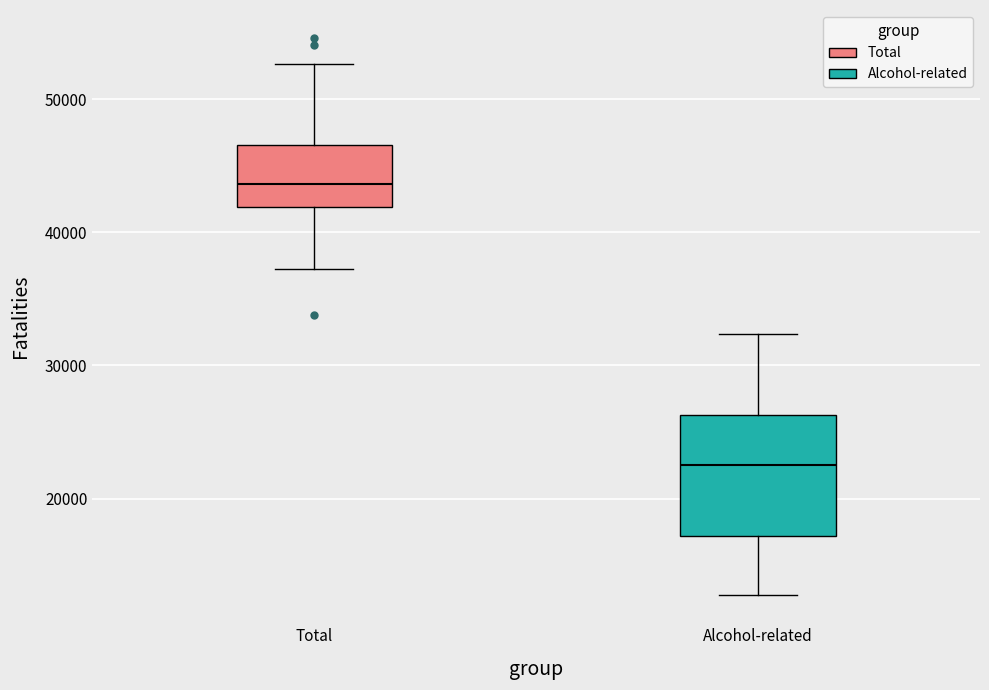

Reading left to right, read every box against the y-axis: the position of its median line, the range the box covers, and the ends of its whiskers. The values are not printed on the chart, so give them approximately, as read against the axis.

Total: median 44000, box 42000 to 47000, whiskers 37000 to 53000
Alcohol-related: median 23000, box 17000 to 26000, whiskers 13000 to 32000